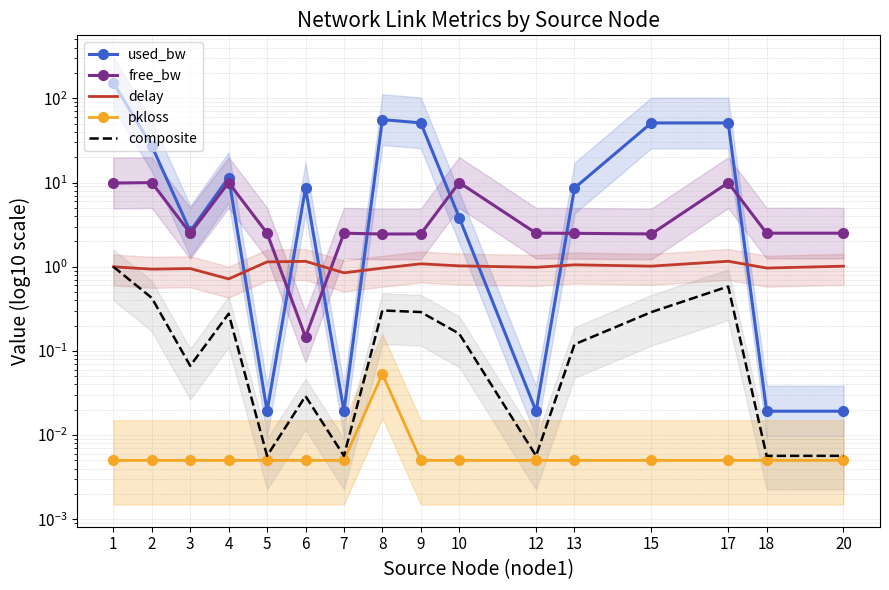

What is the difference between the second highest and second lowest values in the delay series?

0.3